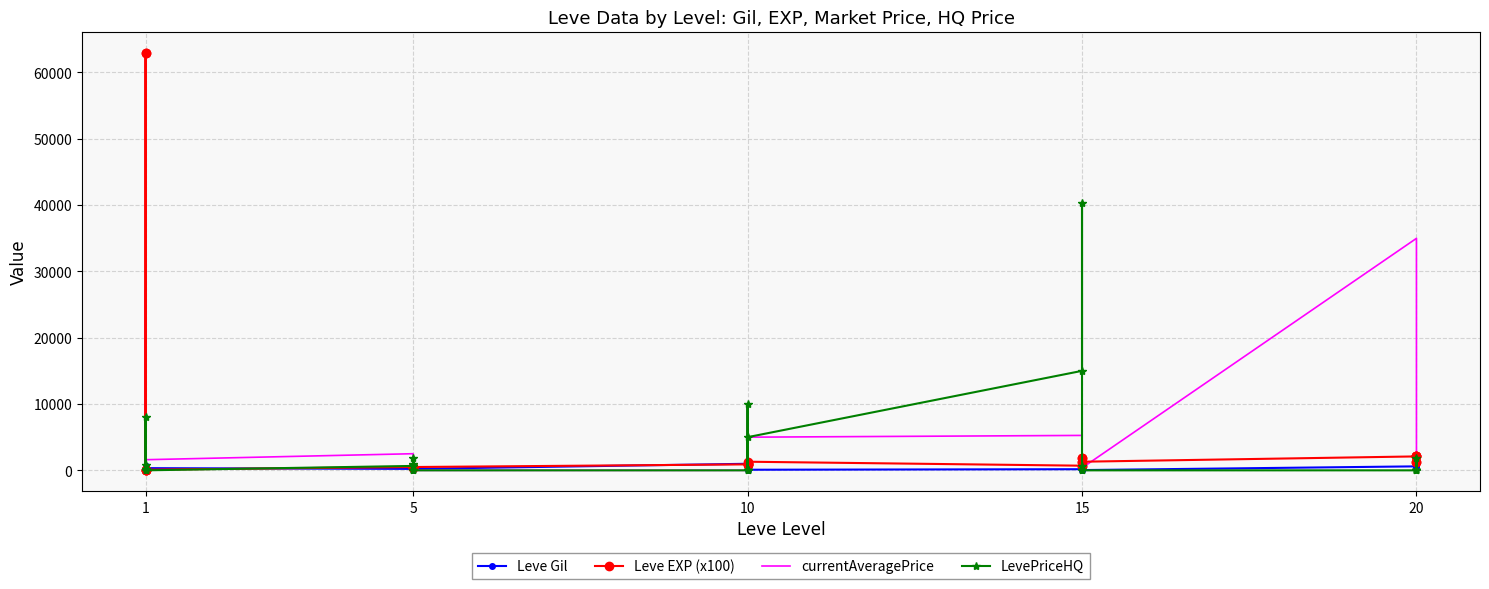

What is the value of the Leve Gil point at the 19th from the left?

170